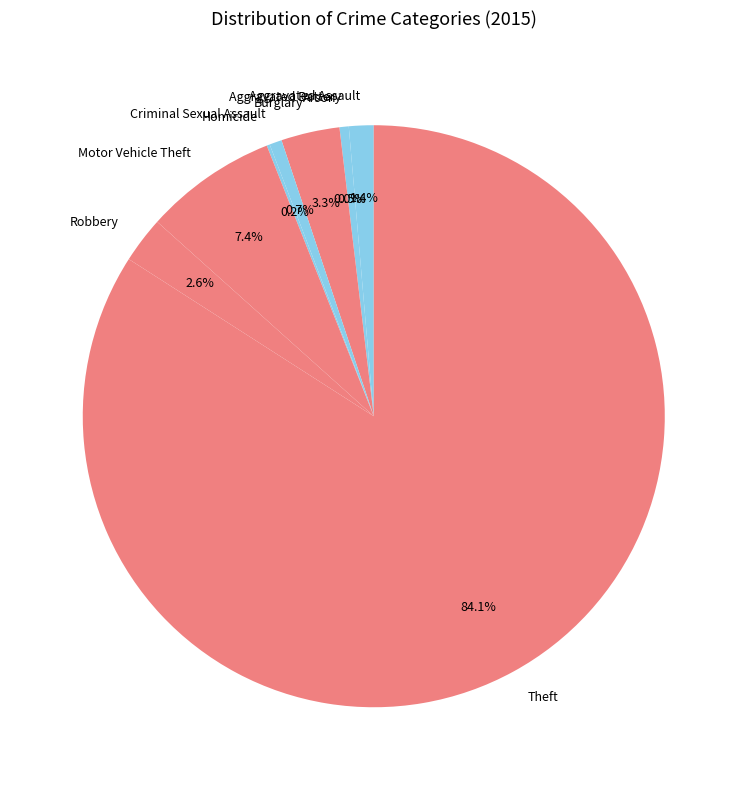

How many segments does this pie chart have?

9